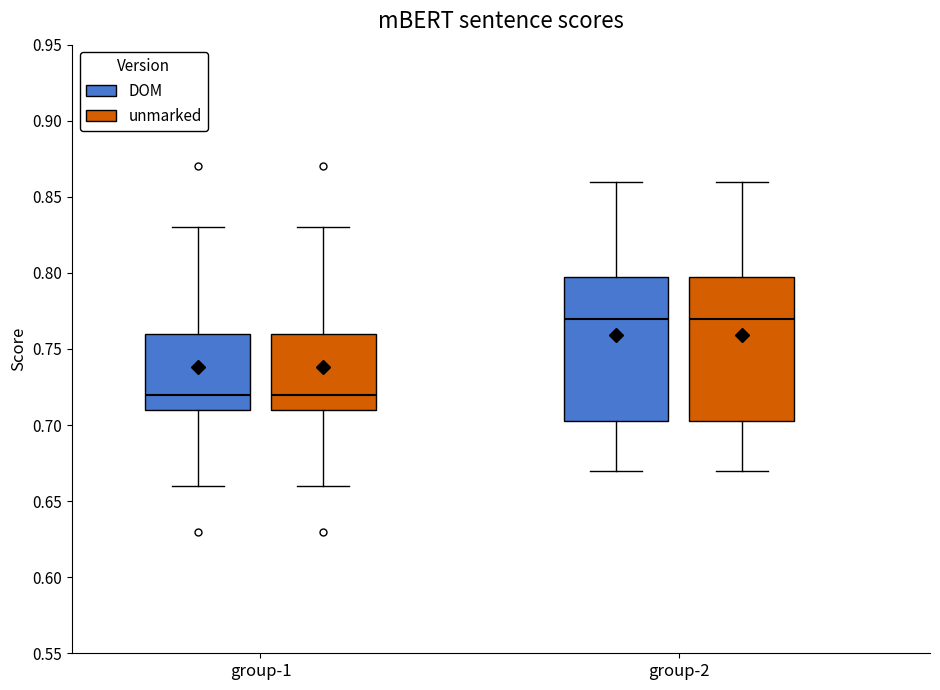

Reading left to right, transcribe this box plot: for each box, give where its median line is, the range the box spans, and where its two whiskers end, as read against the y-axis. The values are not printed on the chart, so give them approximately, as read against the axis.

group-1 (DOM): median 0.720, box 0.710 to 0.760, whiskers 0.660 to 0.830
group-1 (unmarked): median 0.720, box 0.710 to 0.760, whiskers 0.660 to 0.830
group-2 (DOM): median 0.770, box 0.705 to 0.800, whiskers 0.670 to 0.860
group-2 (unmarked): median 0.770, box 0.705 to 0.800, whiskers 0.670 to 0.860